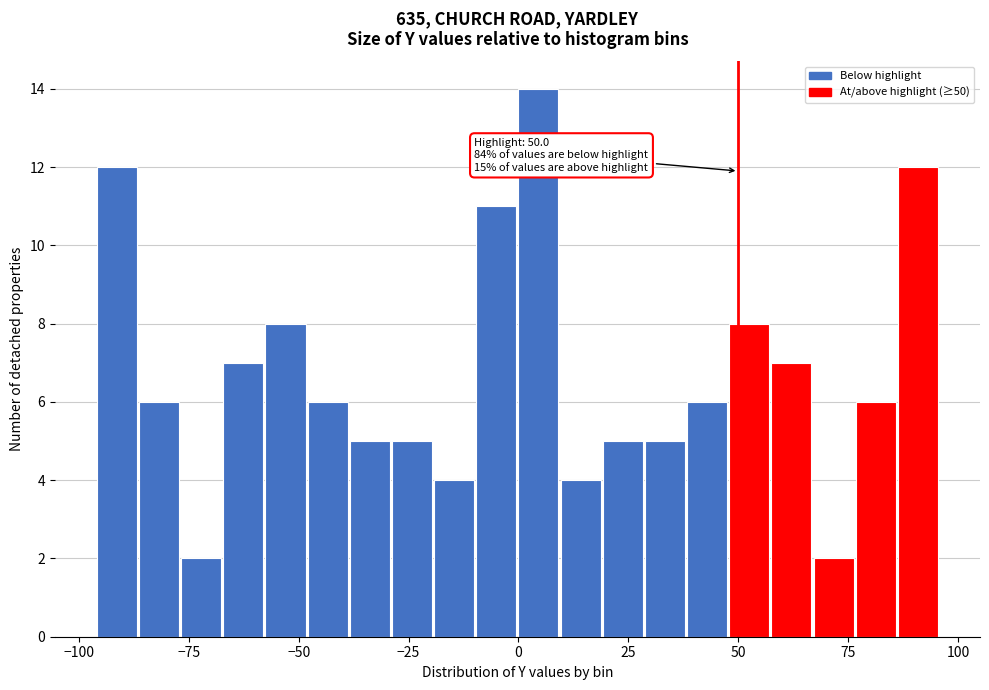

Around what value on the x-axis is the tallest bar? Give the approximate position of its centre, as read against the axis.

5